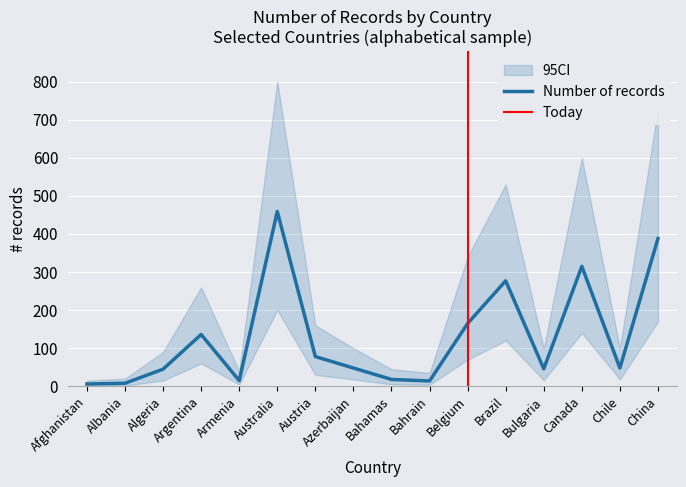

True or false: 95CI_lower and number cross at least once.

False